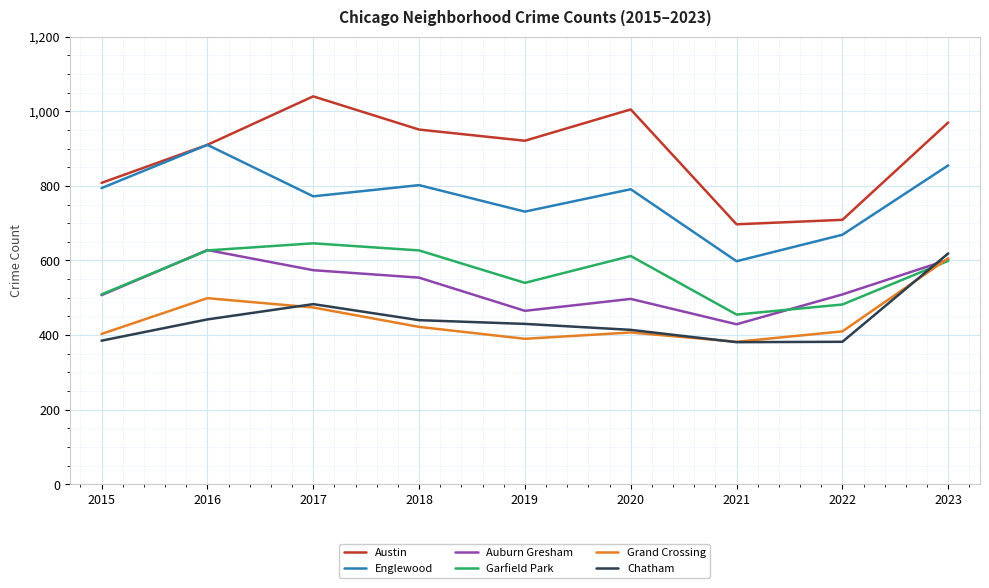

True or false: Garfield Park has more than 2 points higher than both neighbors.

False